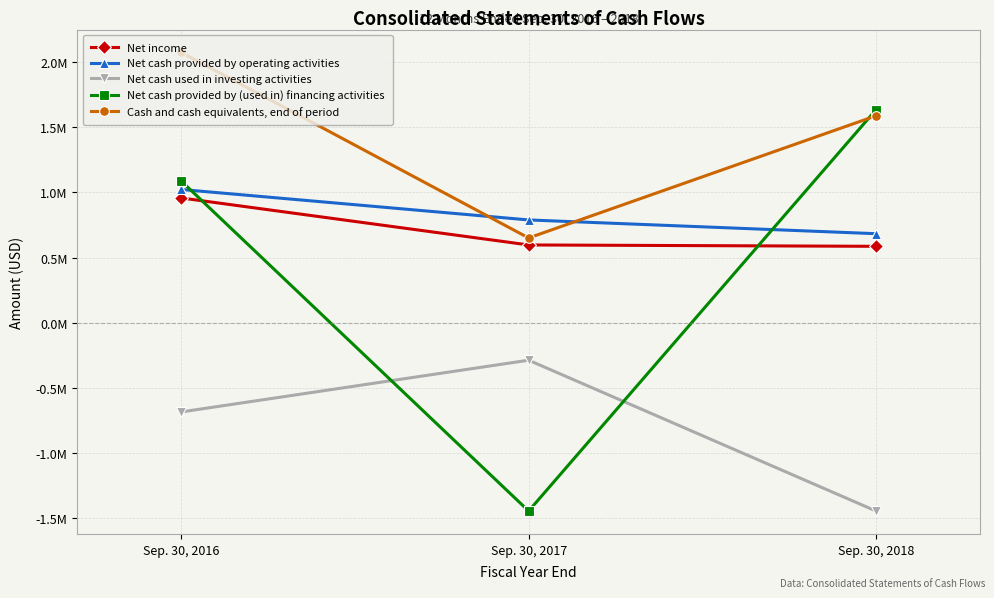

What are all the series names shown in the legend?

Net income, Net cash provided by operating activities, Net cash used in investing activities, Net cash provided by (used in) financing activities, Cash and cash equivalents, end of period